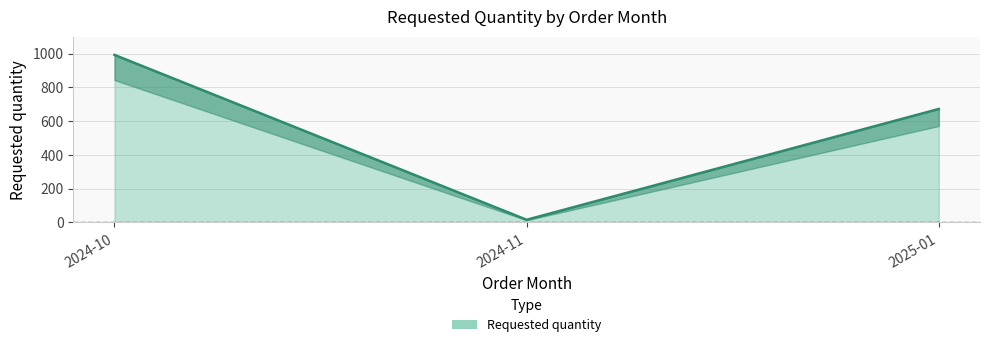

What is the label of the 2nd point from the right?

2024-11